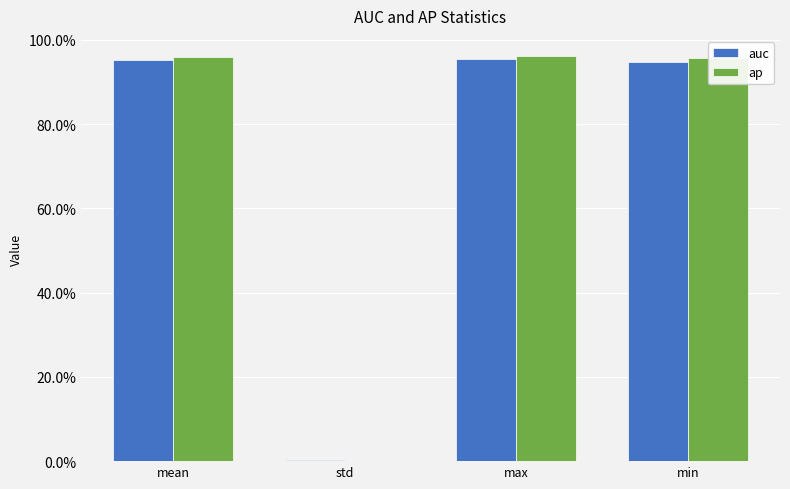

Read the auc value at mean.

1.0